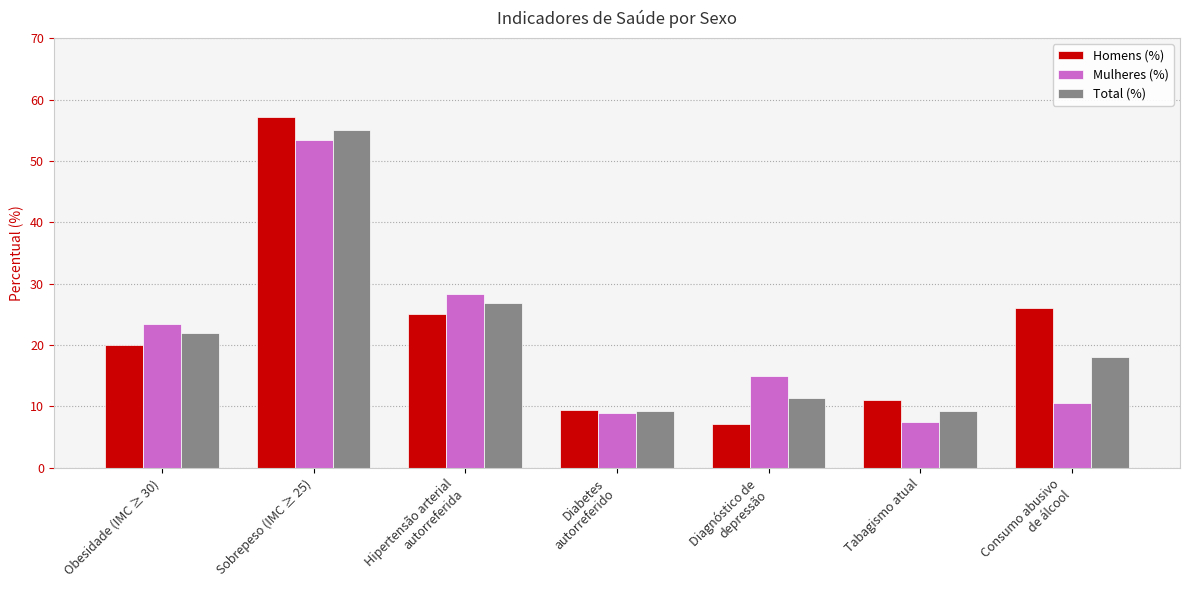

How many groups of bars are there?

7